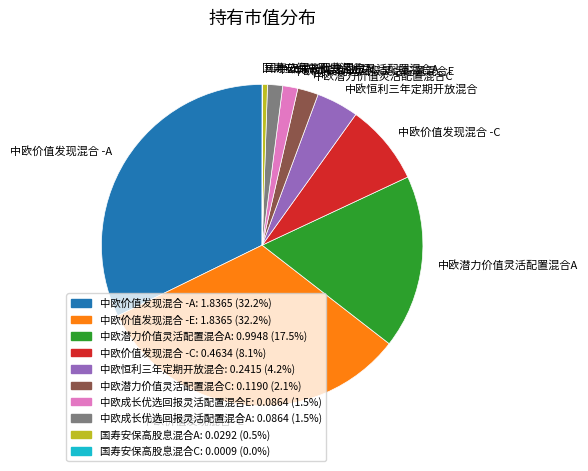

Between 中欧潜力价值灵活配置混合C and 中欧成长优选回报灵活配置混合E, which is larger?

中欧潜力价值灵活配置混合C